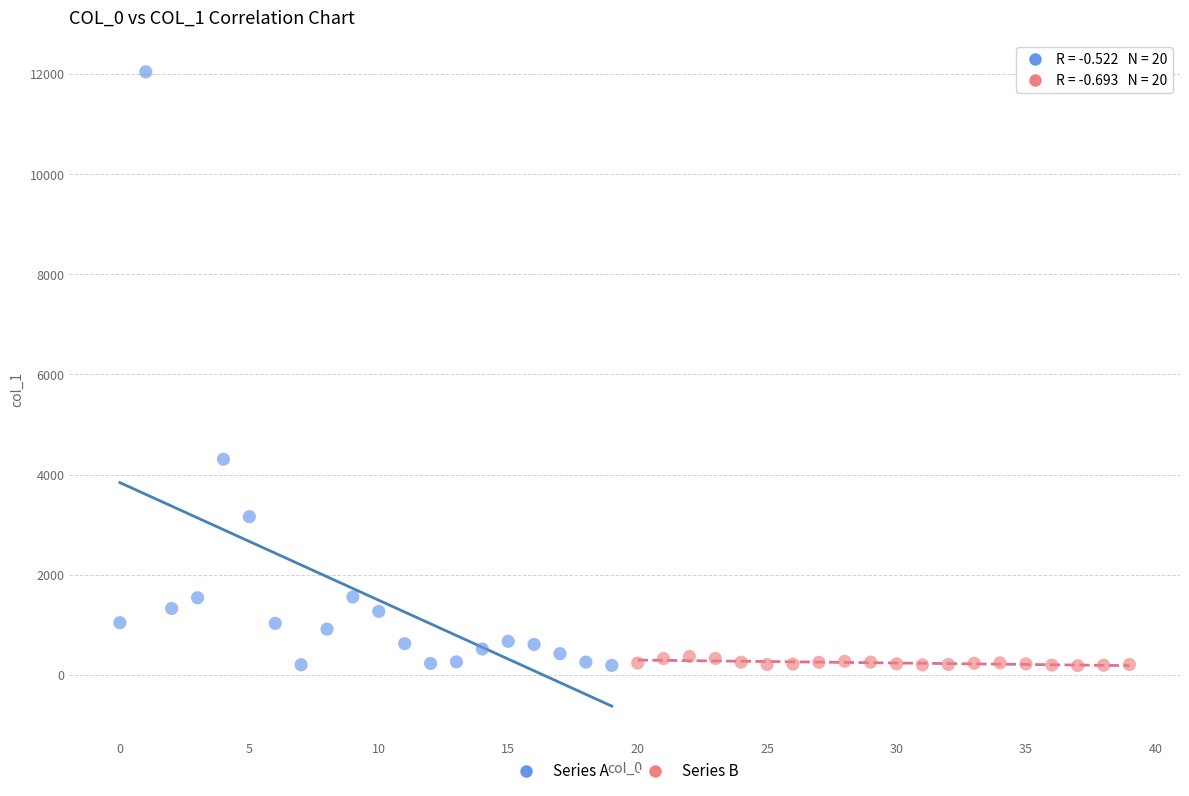

Which series reaches the maximum Y coordinate?

Series A